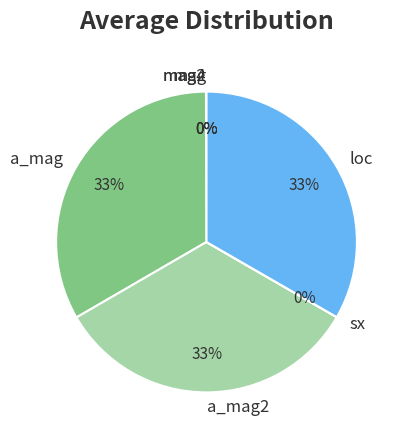

To the nearest percent, what is the difference between the largest and smallest slice percentages?

33%